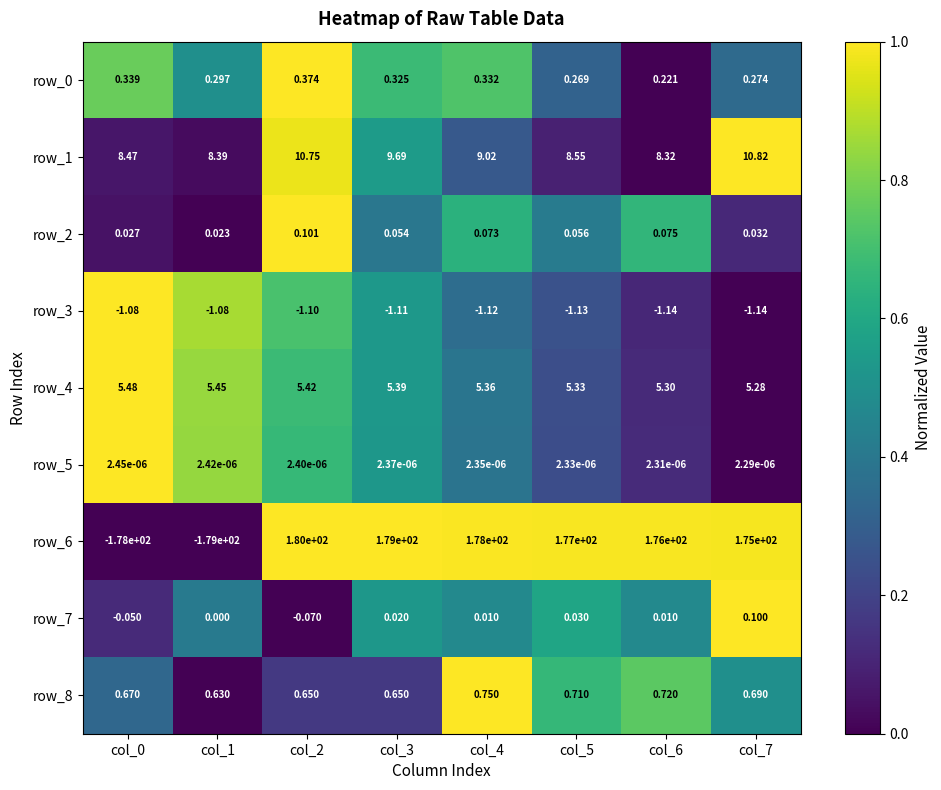

Is the value of row_3 at col_1 greater than the value of row_7 at col_1?

No